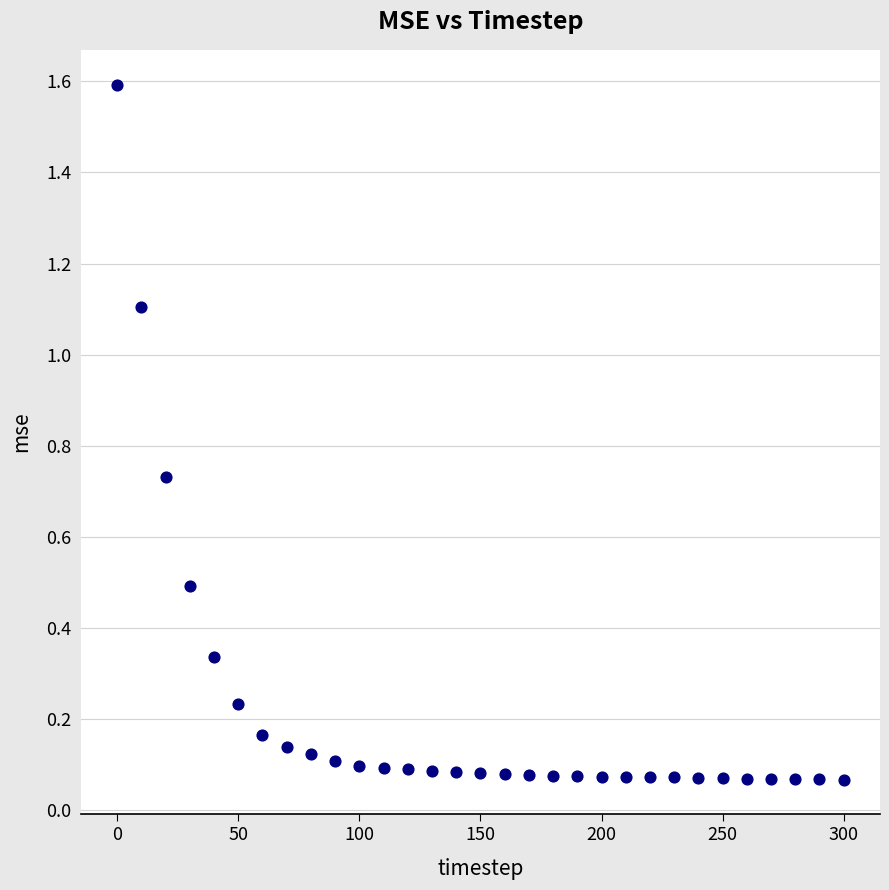

What is the range of Y values (max minus min)?

1.5